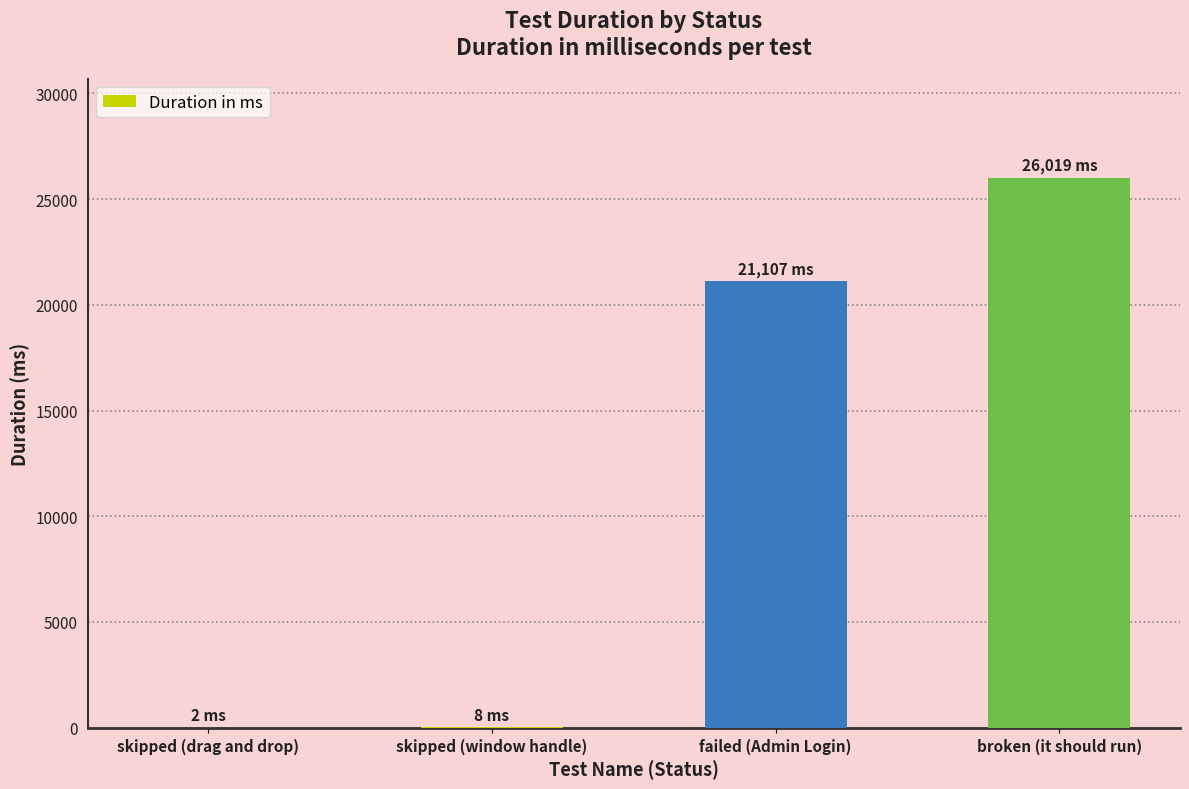

Between broken (it should run) and skipped (drag and drop), which is larger?

broken (it should run)